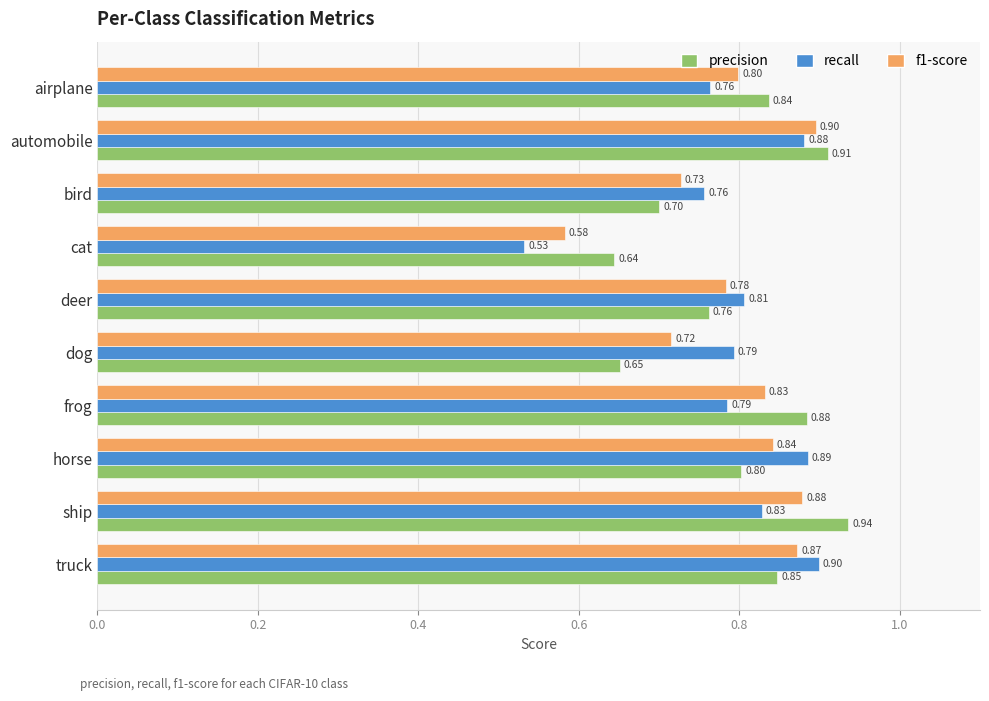

Which series has the widest spread of values?

recall